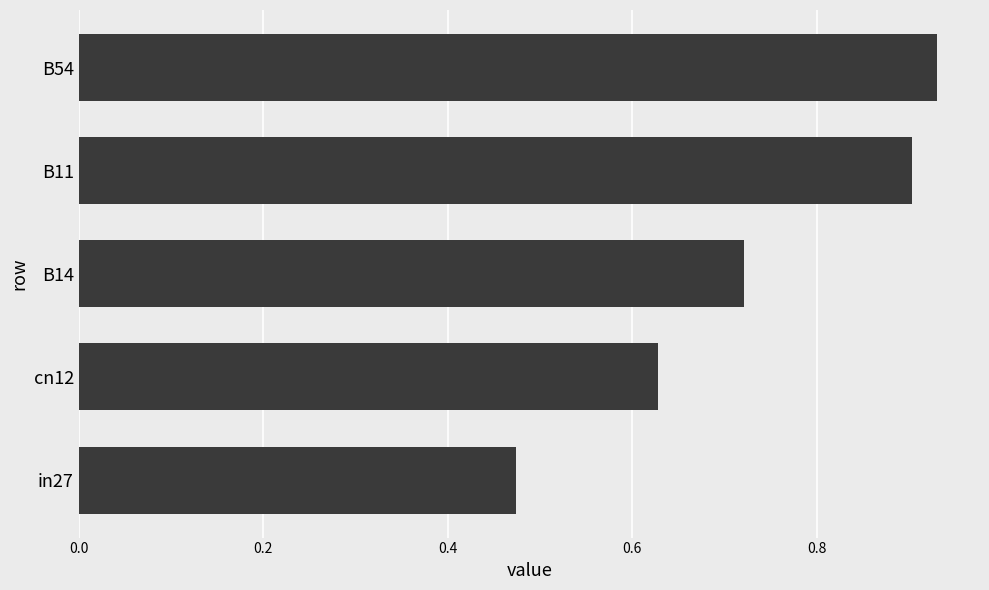

The value at B14 is 1.0. True or false?

False